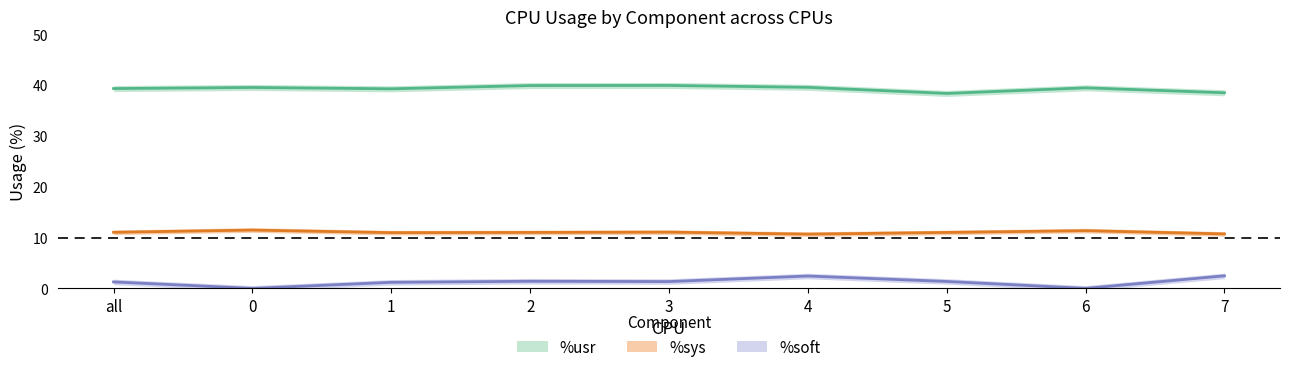

What position from the left is 4?

6